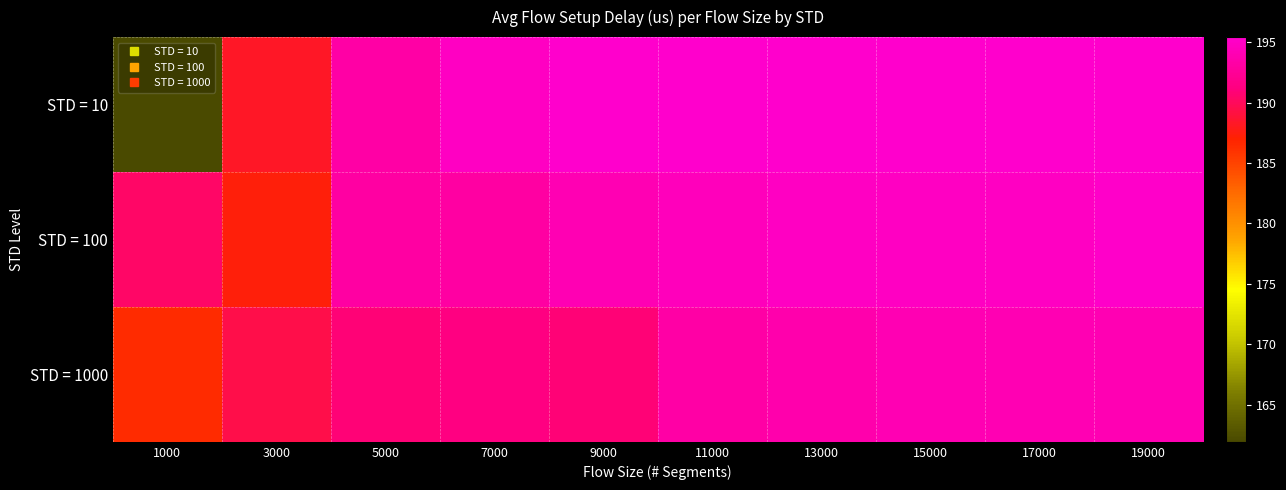

How many data points does each series have?

10